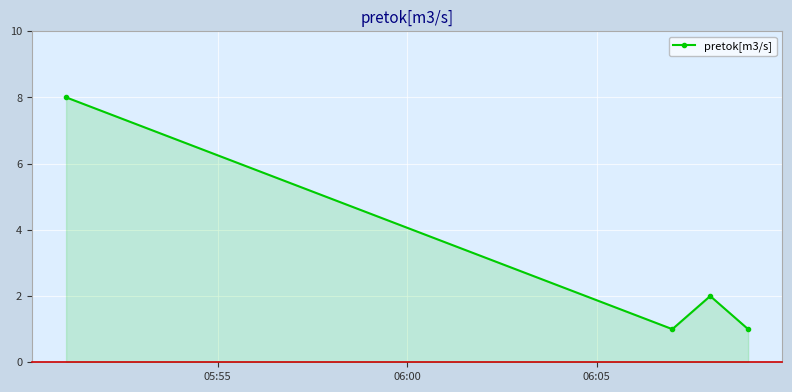

What is the sum of all values?

12